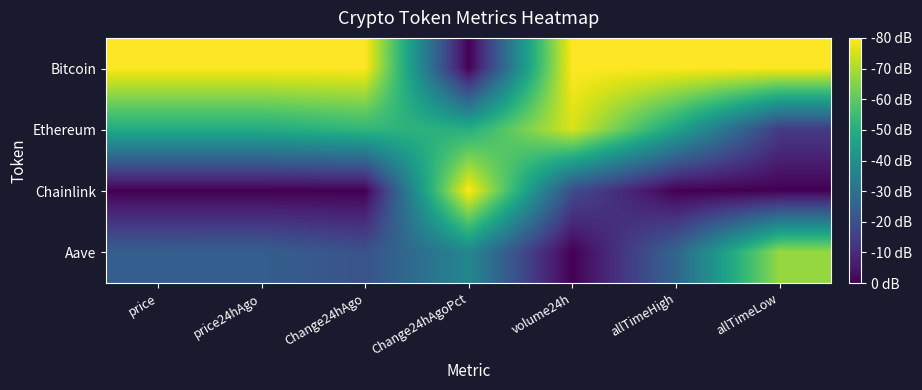

Between price and Change24hAgoPct, which series saw the biggest shift?

Bitcoin